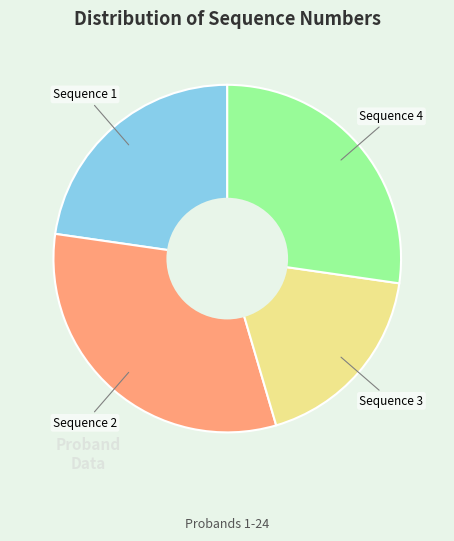

Is there any slice that represents more than half of the pie?

No